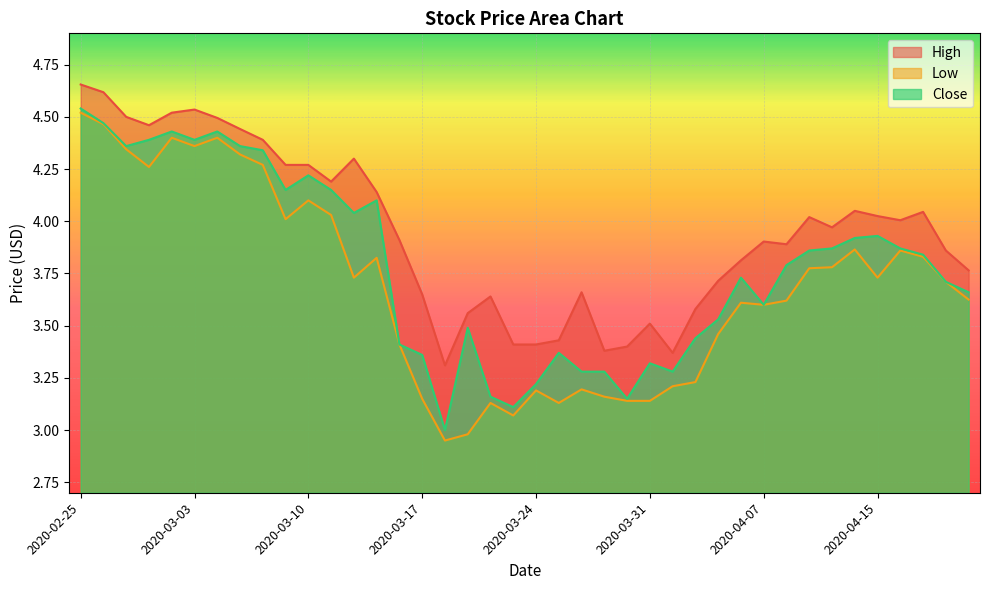

What is the average value of the Low series?

3.7